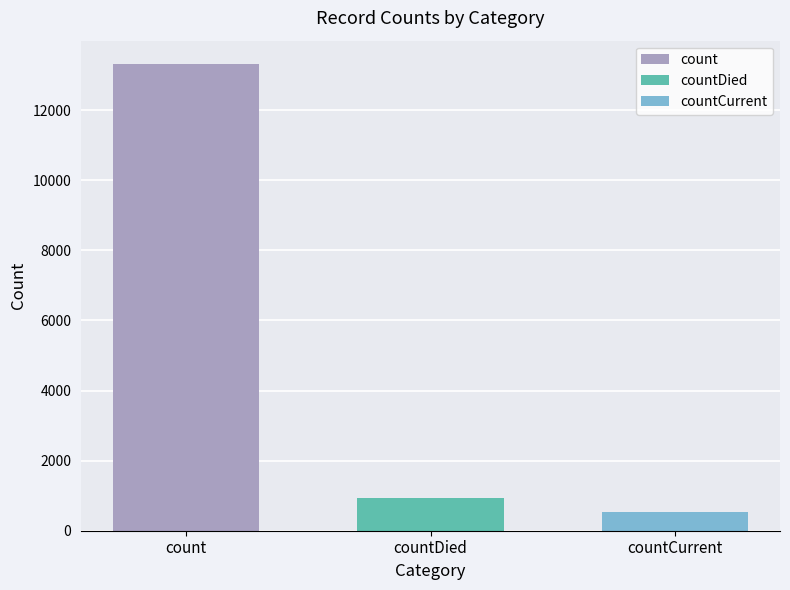

What is the spread (max minus min) of values at countDied?

12785